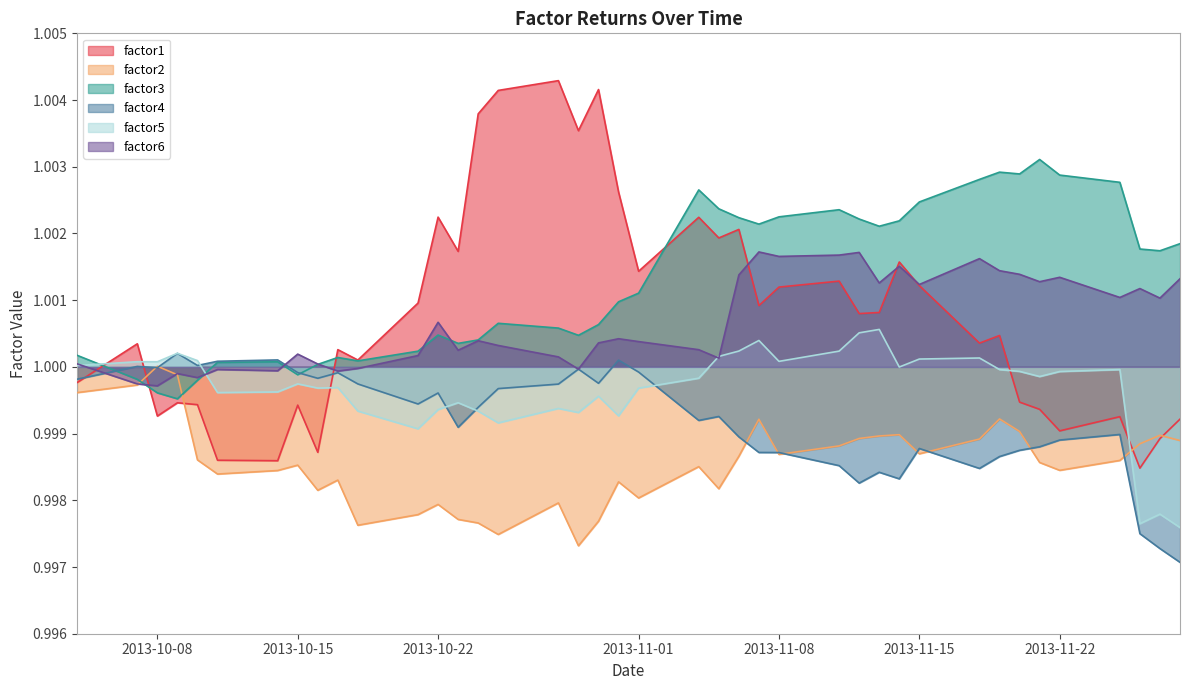

Which series has the widest spread of values?

factor1